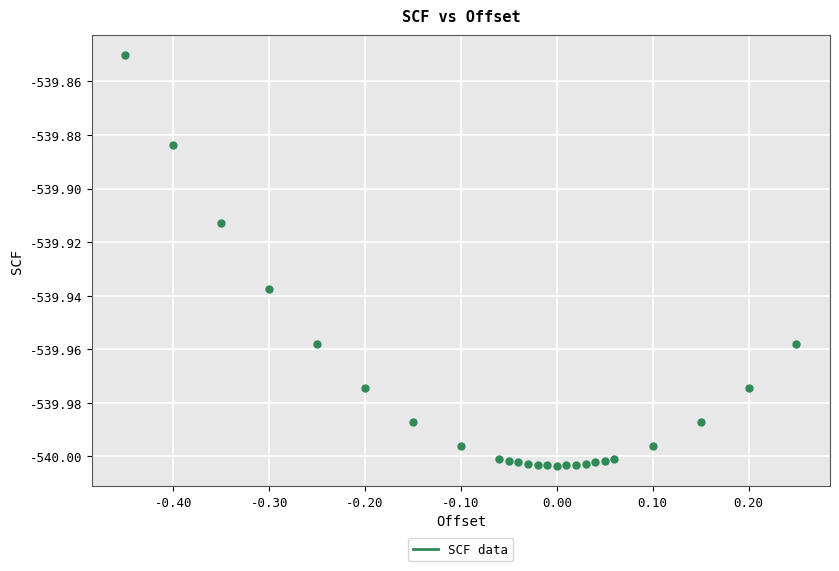

What is the range of X values (max minus min)?

0.7